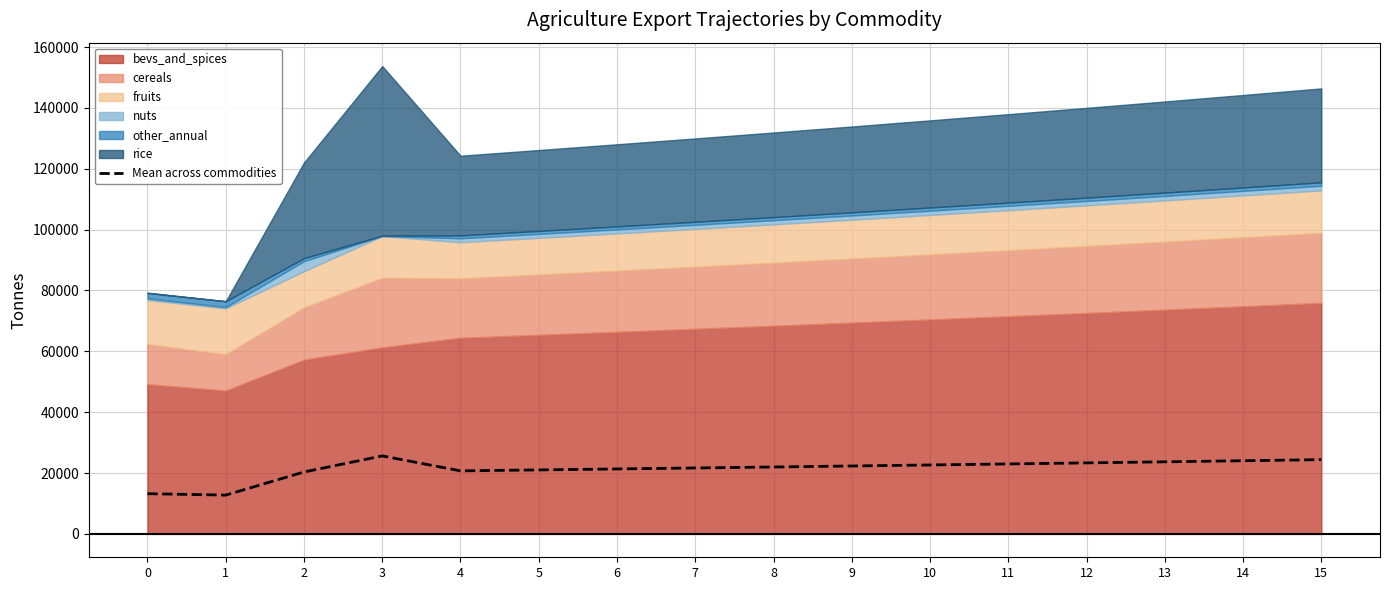

Count the number of values greater than 22315.

8